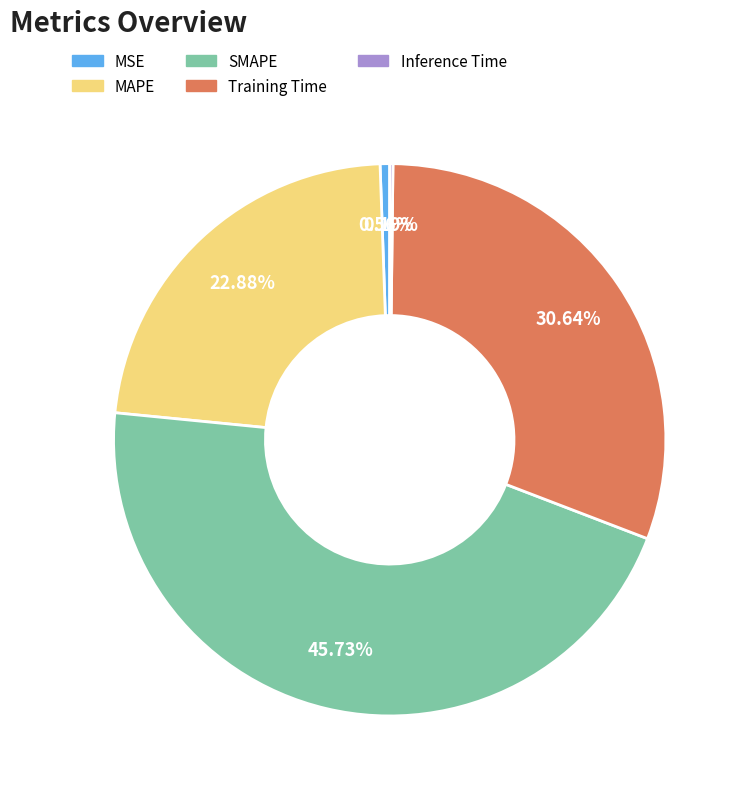

Do Training Time and MSE together represent more than half of the pie?

No